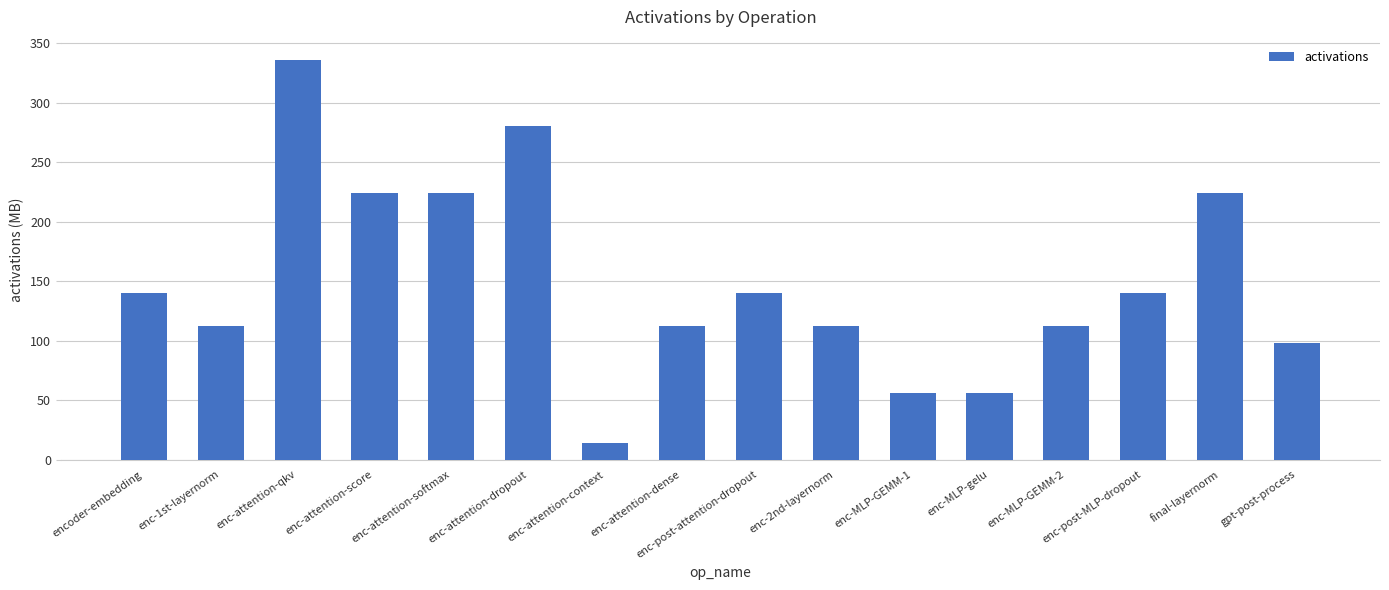

What is the value of the 5th bar from the left?

224.0